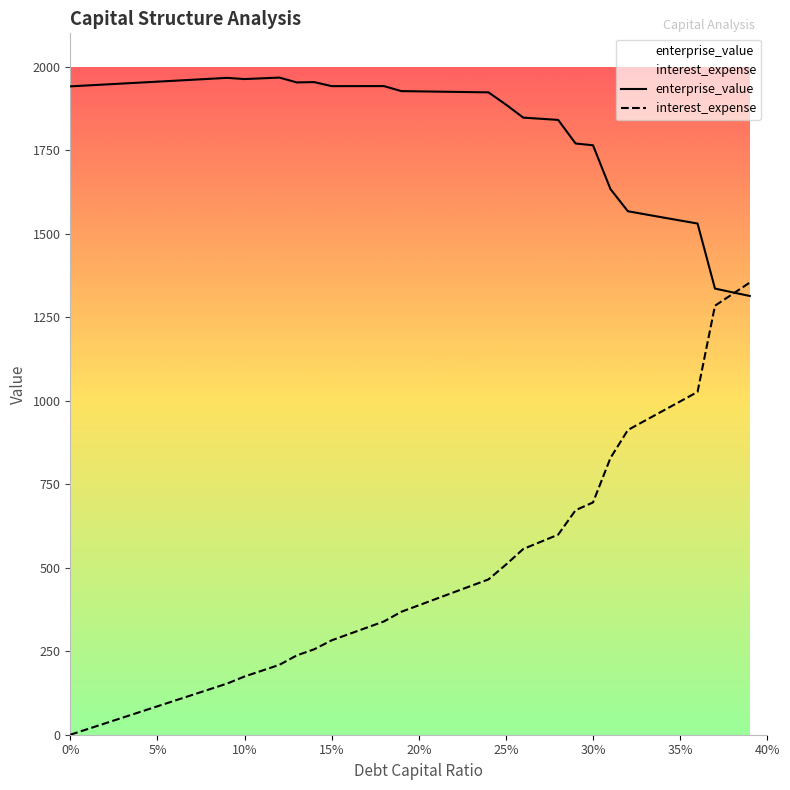

Which series has the largest total across all categories?

enterprise_value